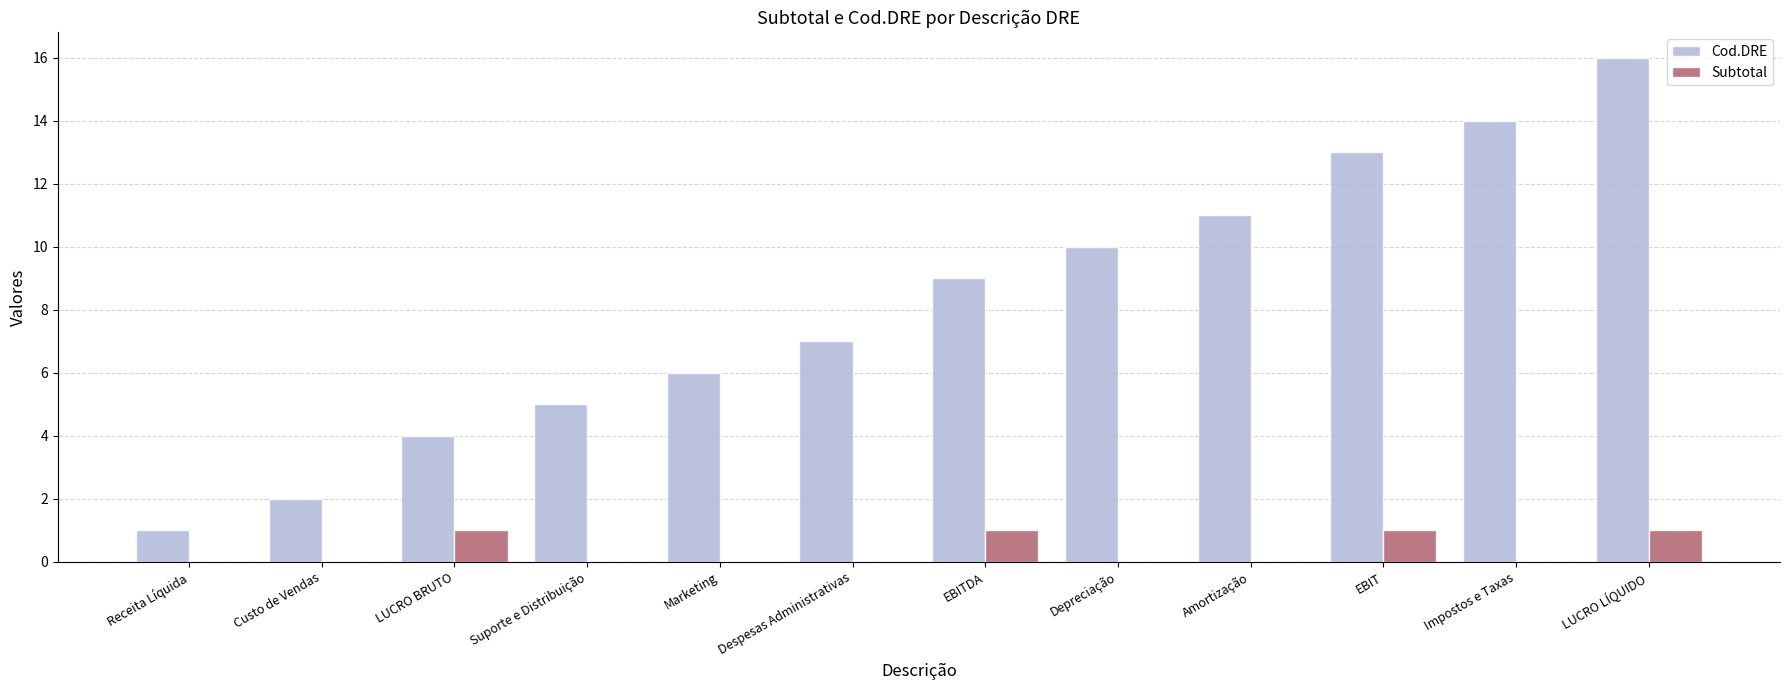

How many groups of bars are there?

12